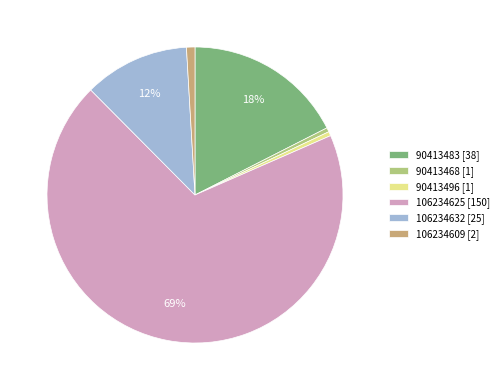

Between 106234632 [25] and 90413496 [1], which is larger?

106234632 [25]